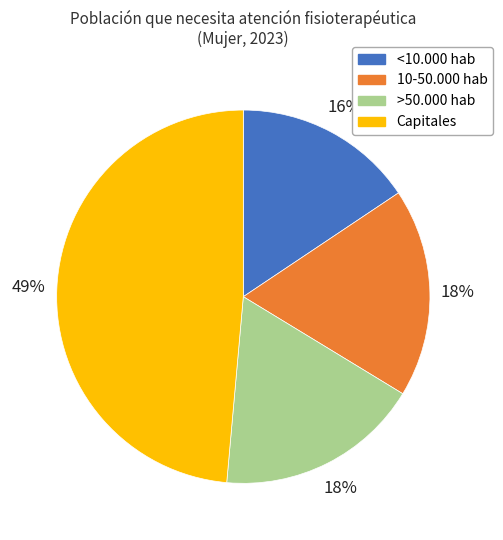

Is it true that >50.000 hab is 29% of the pie?

False